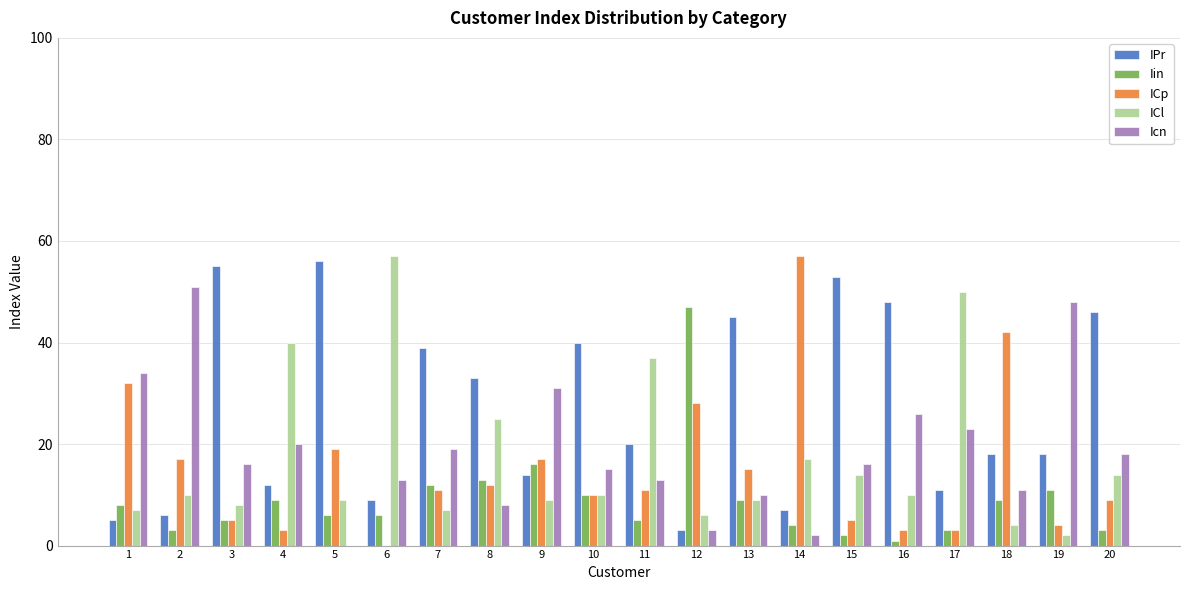

True or false: IPr has a value of 14 at 9.

True